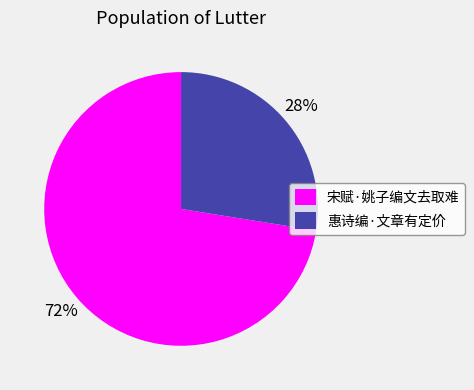

Is the sum of 惠诗编·文章有定价 and 宋赋·姚子编文去取难 greater than half?

Yes